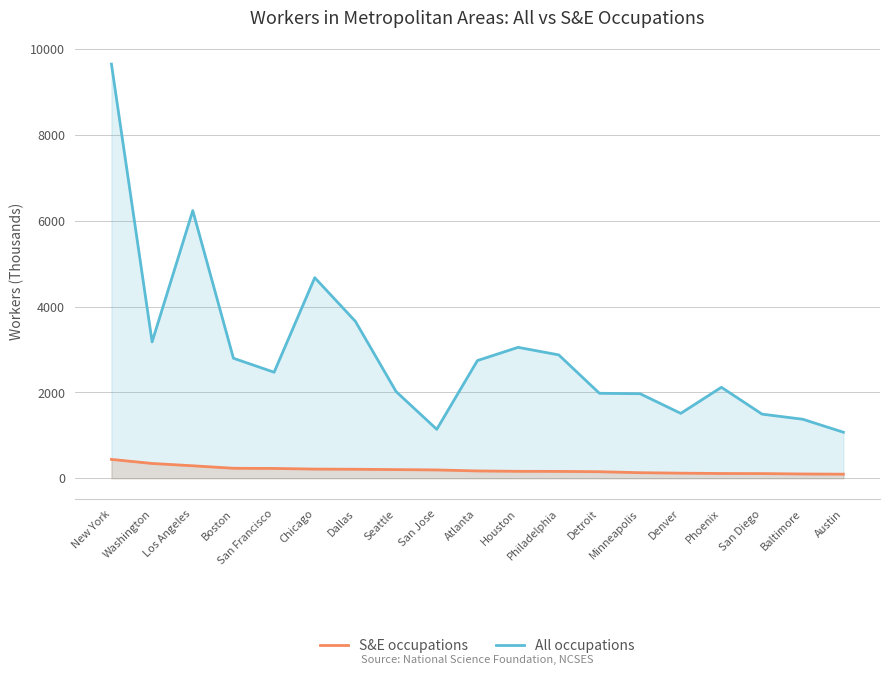

List the series in order of their peak value, highest first.

All occupations, S&E occupations